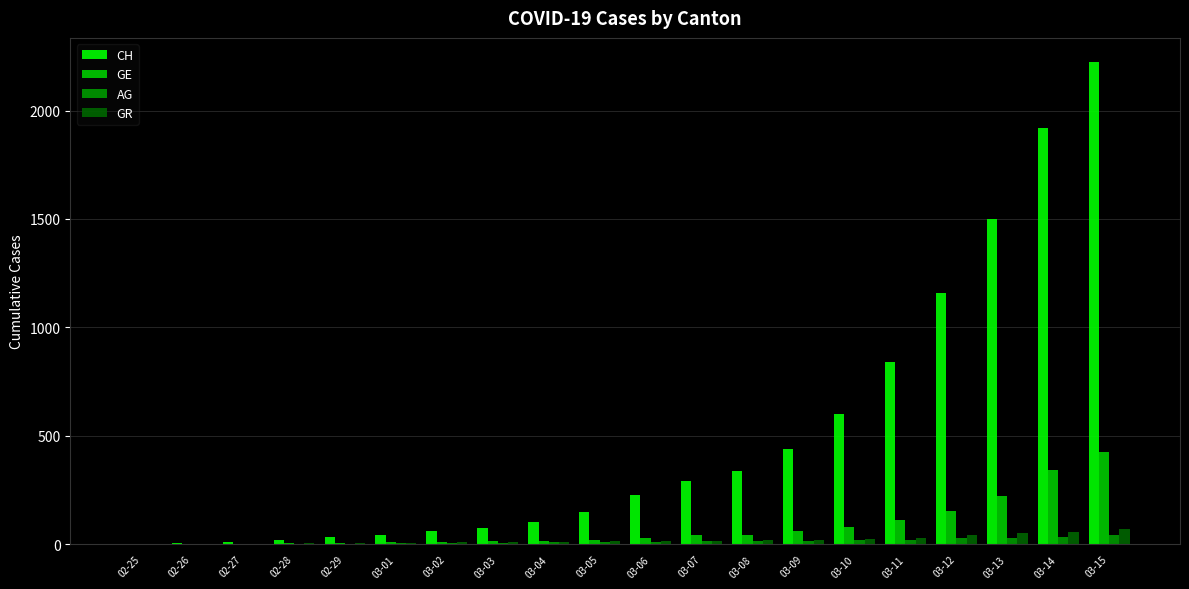

The value of CH at 03-08 is 232. True or false?

False